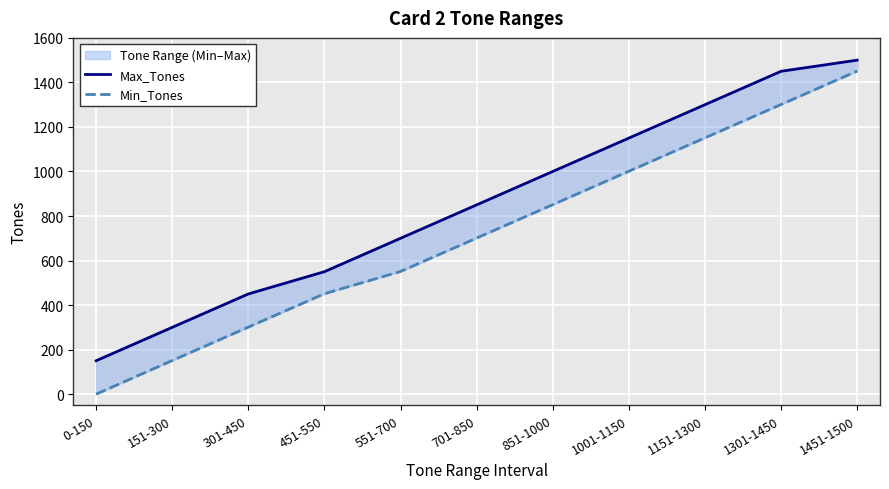

How many lines are shown in the chart?

2